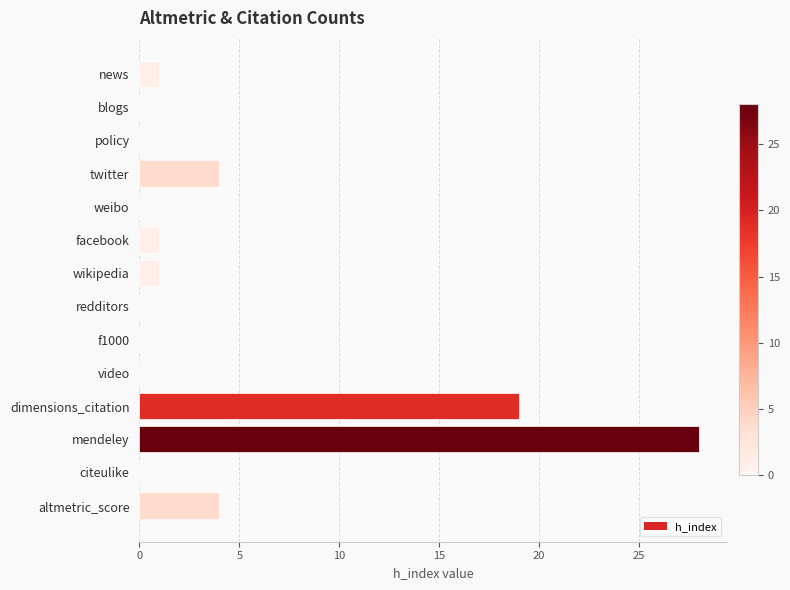

Where is the data nearest to the value 14?

dimensions_citation